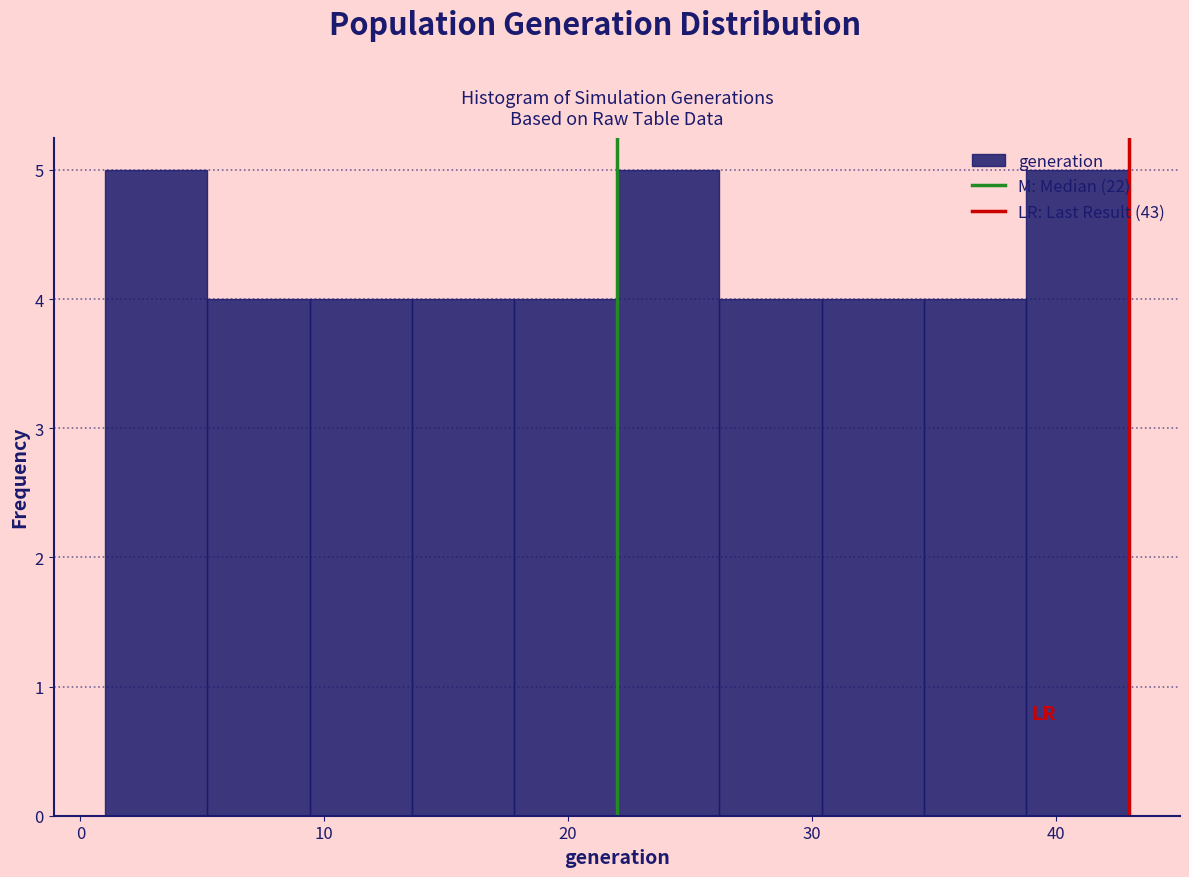

What is the height of the bar covering 1.0 to 5.2 on the x-axis? Neither the bar edges nor the heights are printed on the chart, so give them approximately, as read against the axes.

5